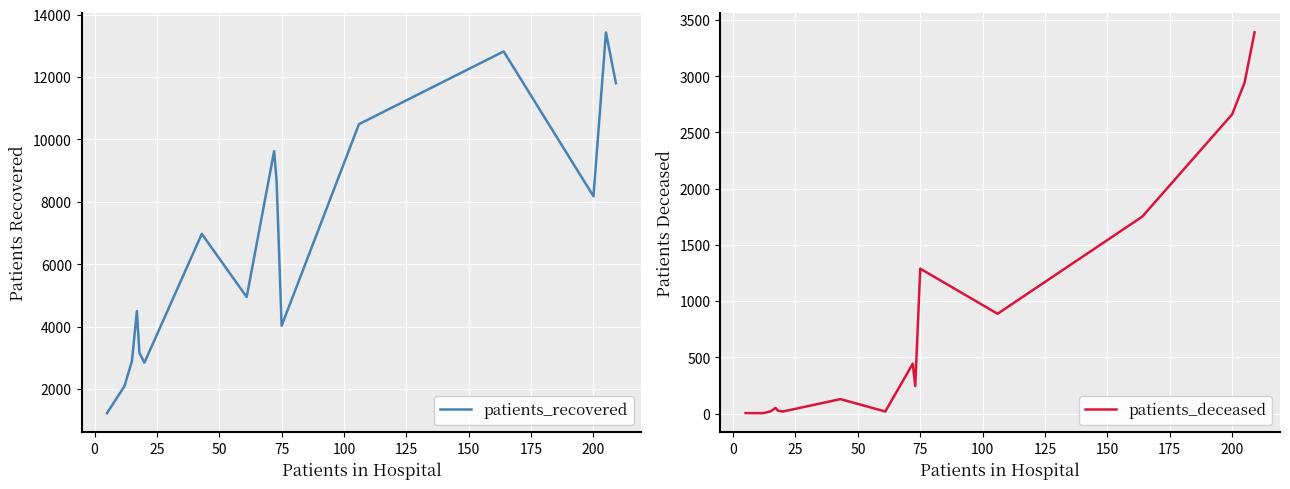

Which series has the largest range (max minus min)?

patients_recovered